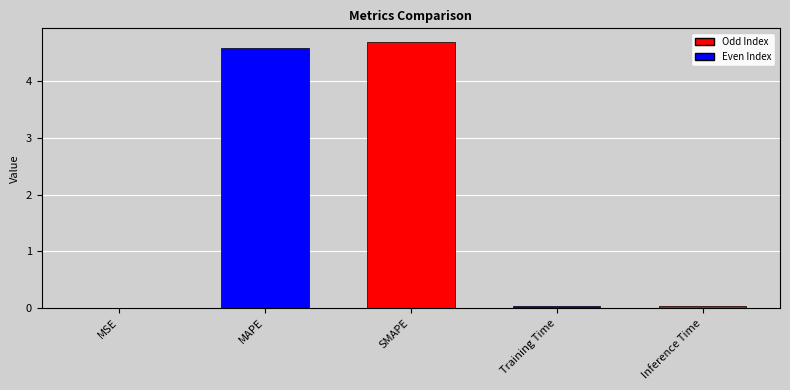

Between SMAPE and MSE, which is larger?

SMAPE